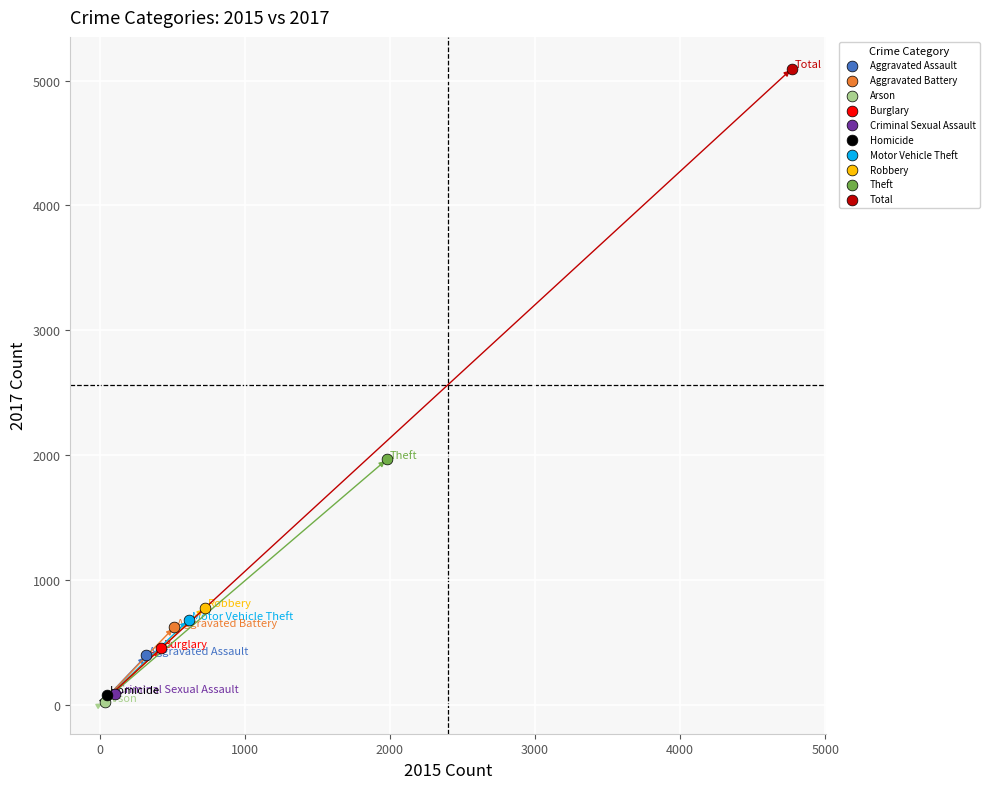

What are all the series names shown in the legend?

Aggravated Assault, Aggravated Battery, Arson, Burglary, Criminal Sexual Assault, Homicide, Motor Vehicle Theft, Robbery, Theft, Total